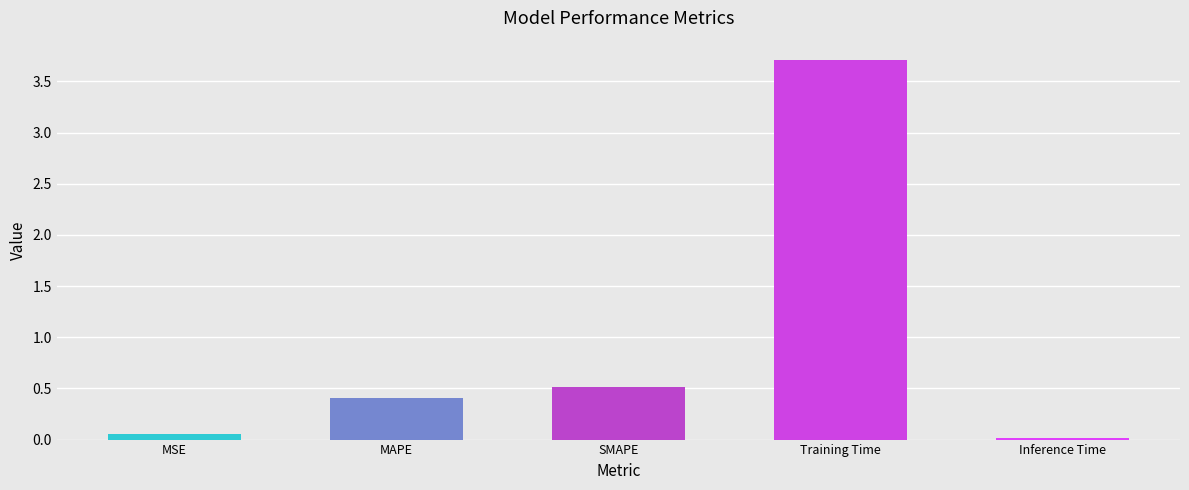

What is the label of the 3rd bar from the left?

SMAPE